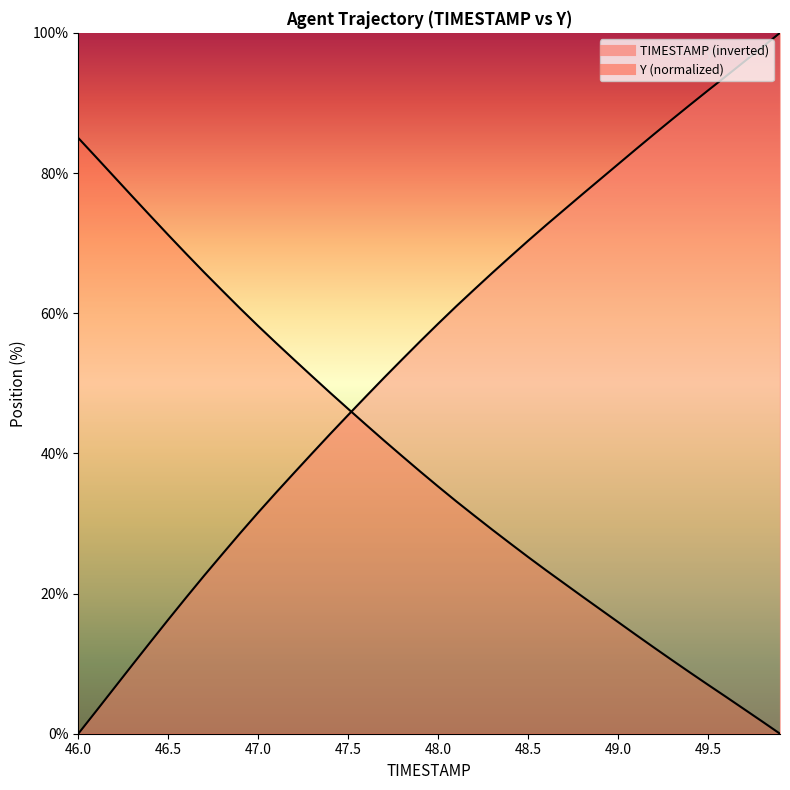

True or false: Y has a value of 13.1 at 46.4.

True